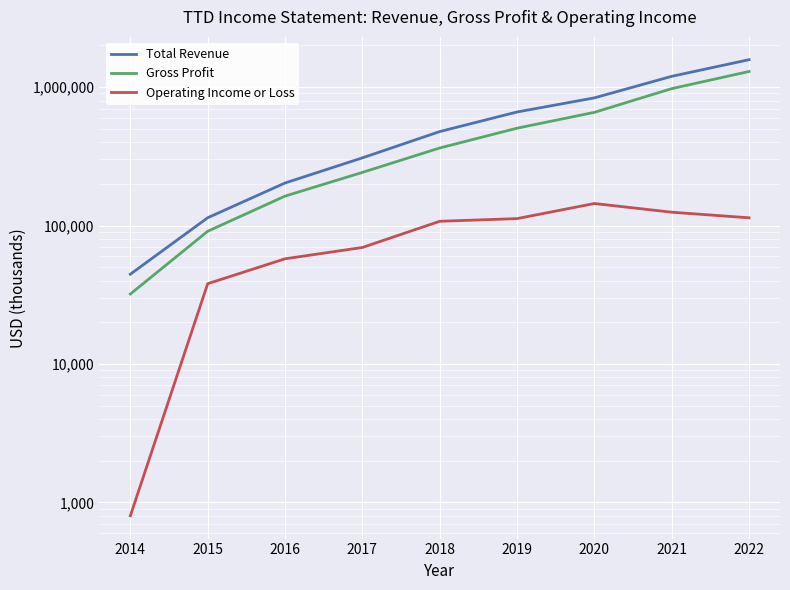

True or false: Gross Profit has a value of 242000 at 2017.

True